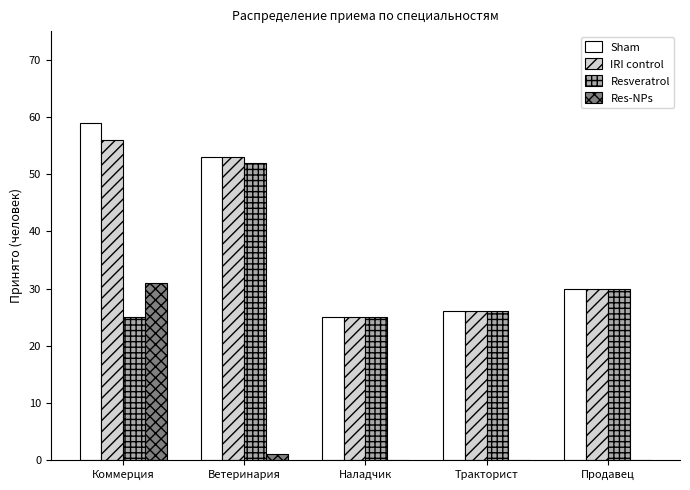

What is the sum of all Resveratrol values?

158